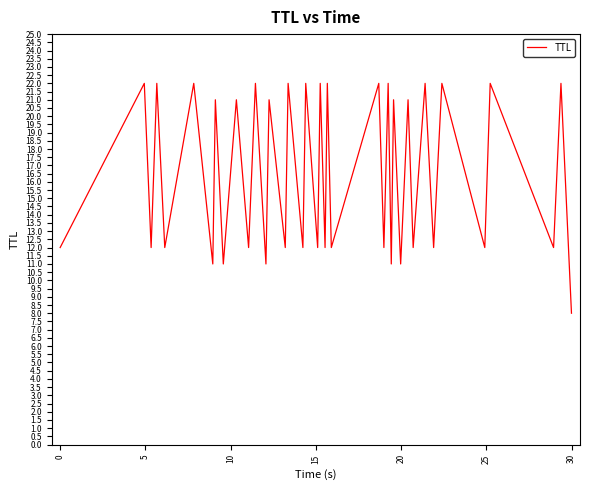

Does the chart have visible grid lines?

No